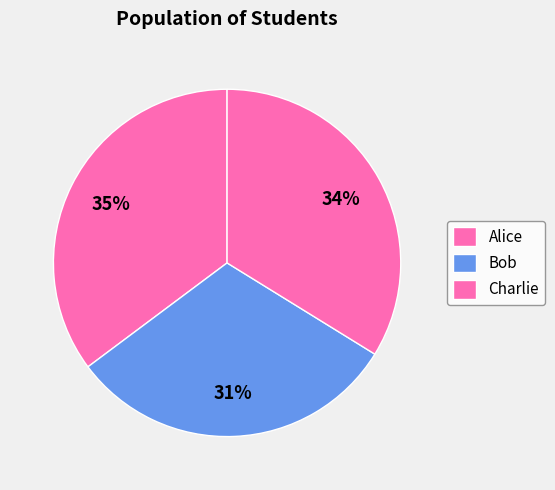

How many segments does this pie chart have?

3